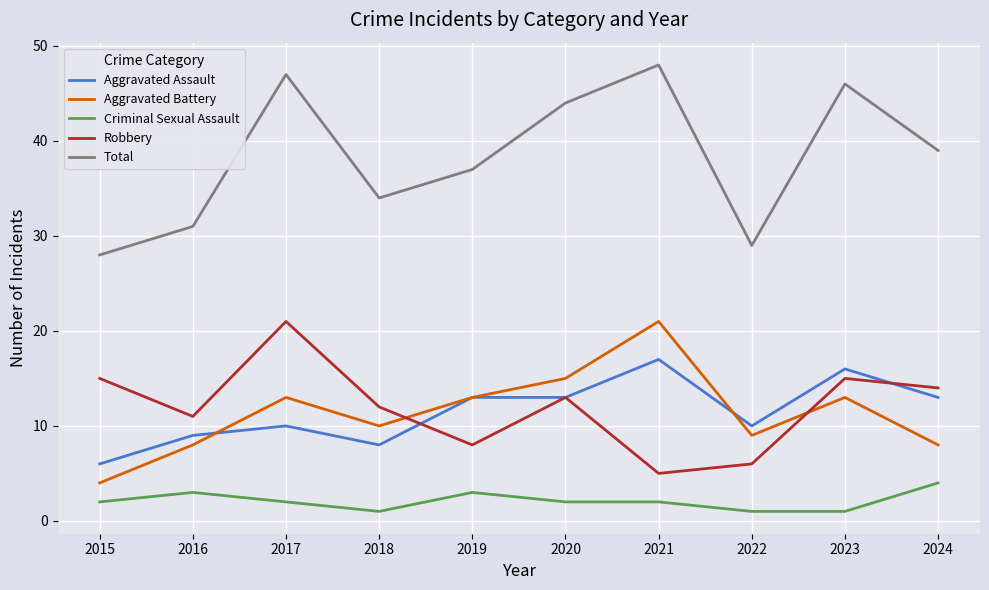

Which series has the widest spread of values?

Total